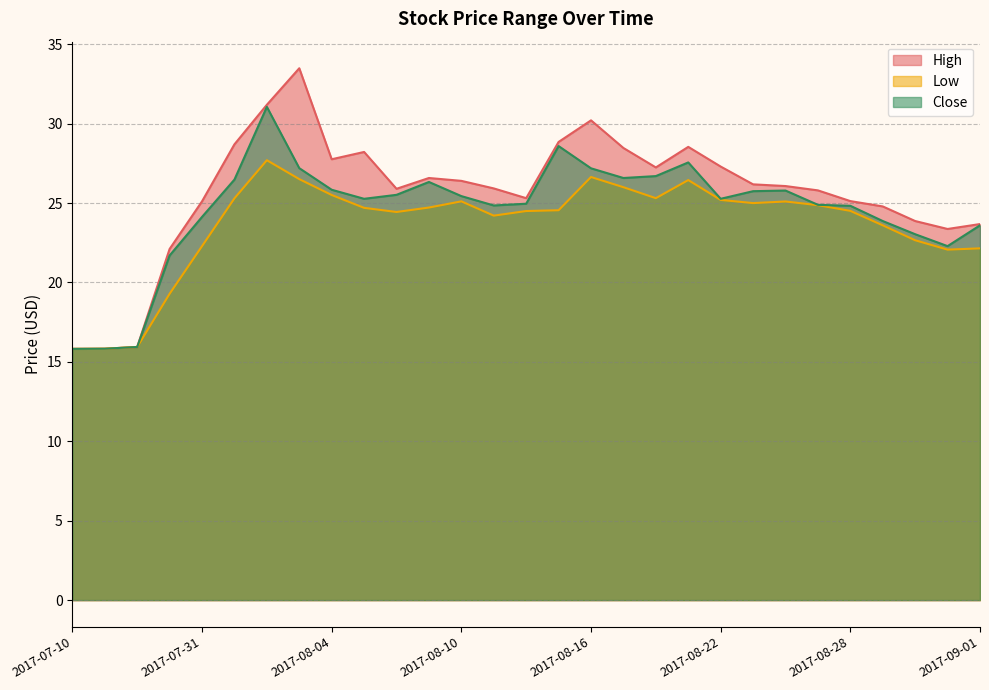

Reading left to right, list all the values displayed in this chart.

High: 15.8	15.8	15.9	22.1	25.1	28.7	31.2	33.5	27.8	28.2	25.9	26.6	26.4	25.9	25.3	28.9	30.2	28.5	27.2	28.5	27.3	26.2	26.1	25.8	25.1	24.8	23.9	23.4	23.7
Low: 15.8	15.8	15.9	19.3	22.3	25.3	27.7	26.5	25.5	24.7	24.4	24.7	25.1	24.2	24.5	24.5	26.6	26.0	25.3	26.5	25.2	25.0	25.1	24.9	24.5	23.6	22.7	22.1	22.1
Close: 15.8	15.8	15.9	21.7	24.1	26.5	31.1	27.2	25.8	25.3	25.5	26.3	25.4	24.9	25.0	28.6	27.2	26.6	26.7	27.6	25.3	25.8	25.8	24.9	24.8	23.9	23.0	22.3	23.6